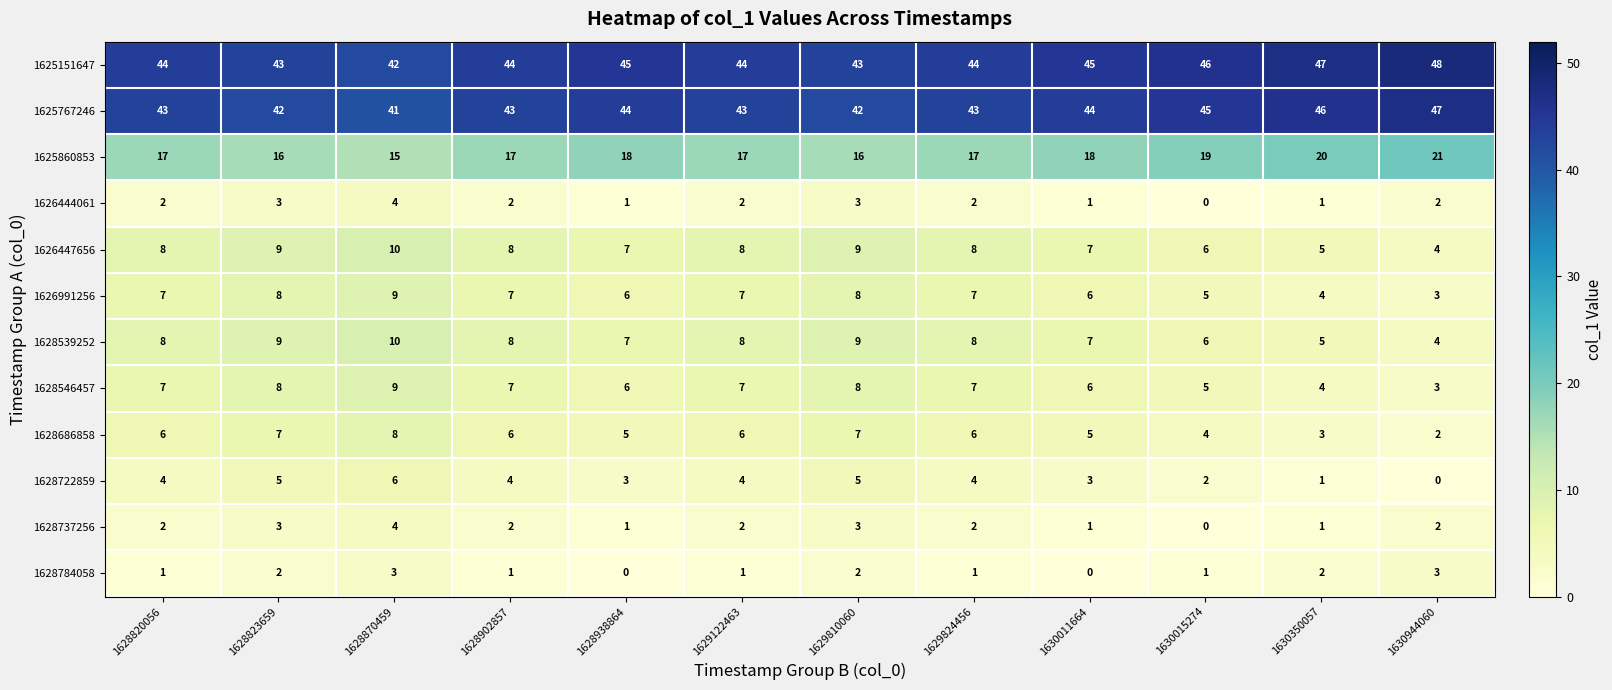

What is the difference between the highest and lowest values at 1628823659?

41